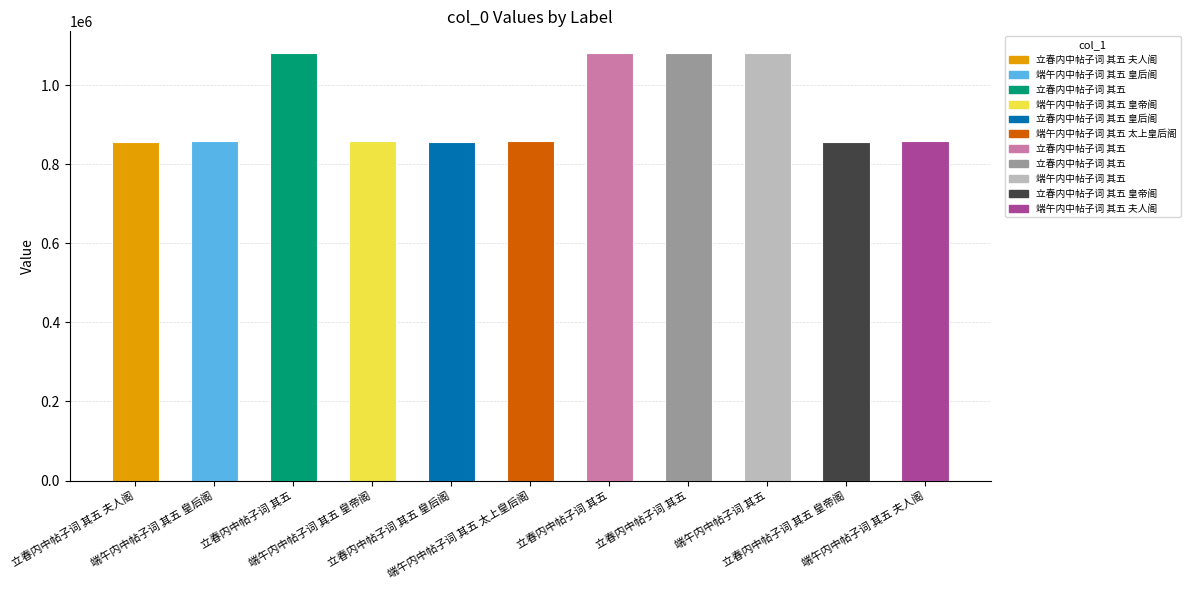

How many bars are there in total?

11